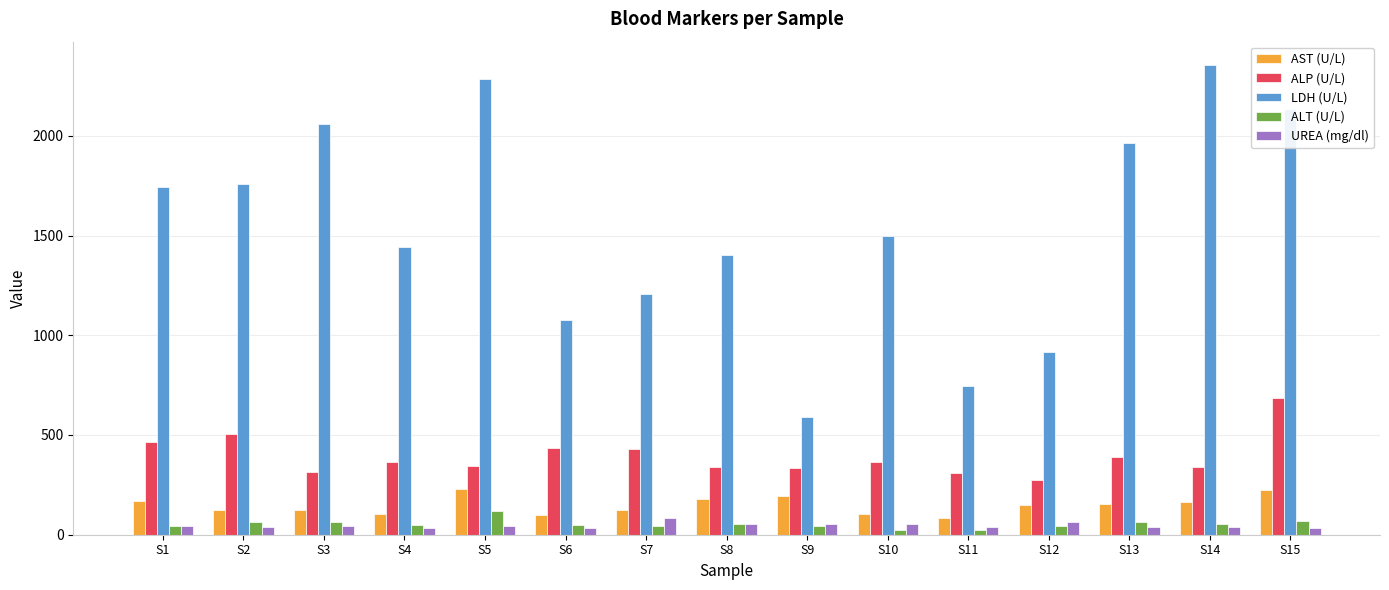

Which series has the largest range (max minus min)?

LDH (U/L)